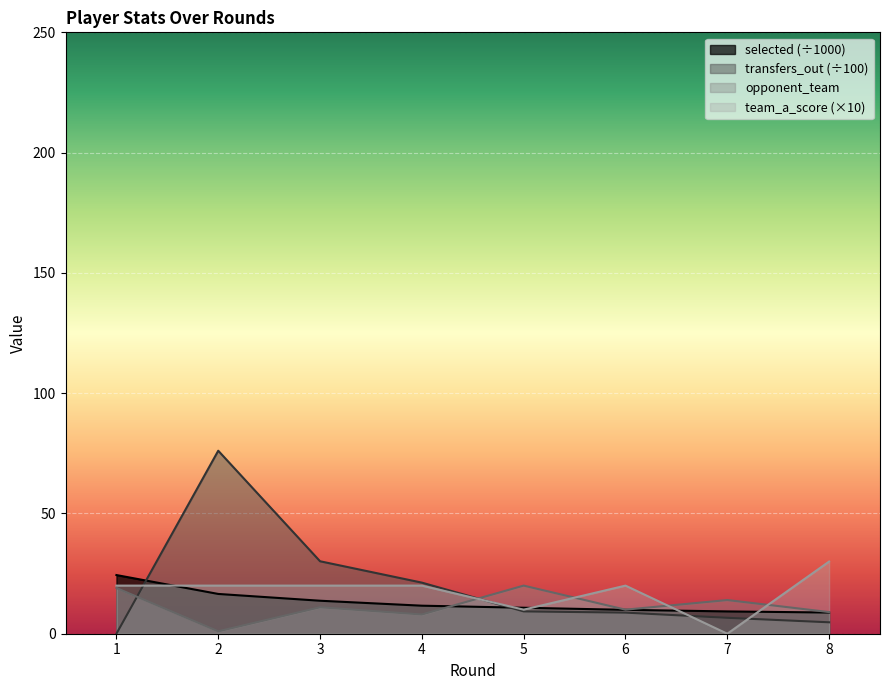

At which label does team_a_score reach its minimum?

7